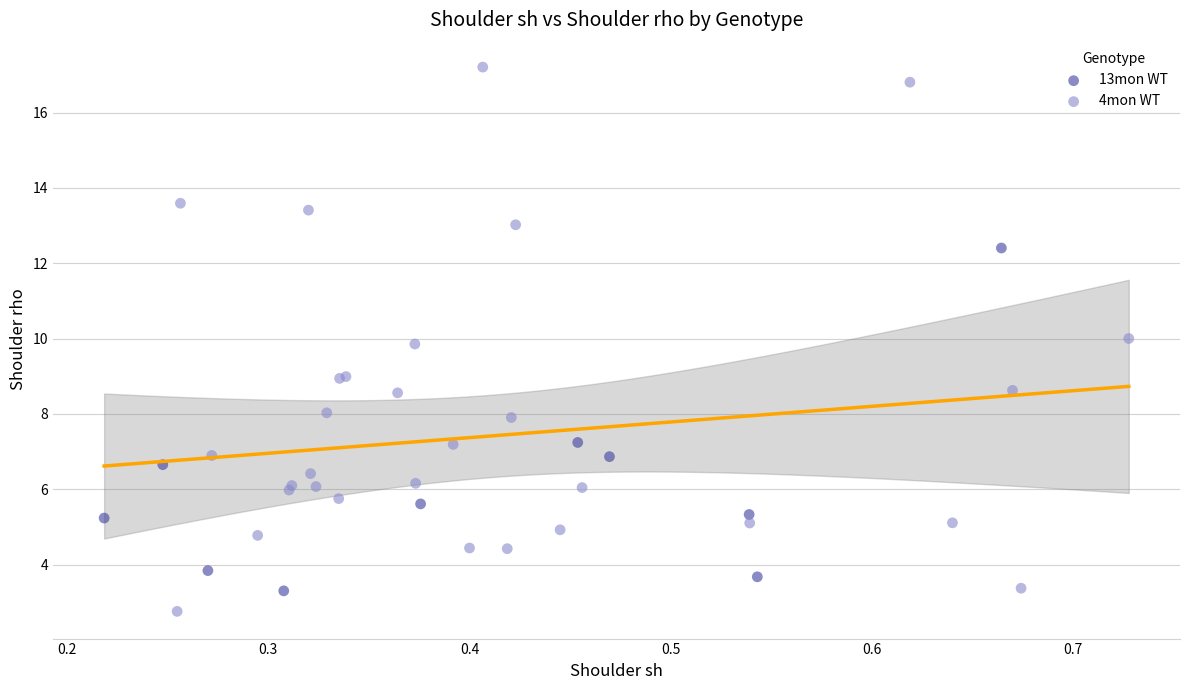

Which series contains the highest Y value?

4mon WT